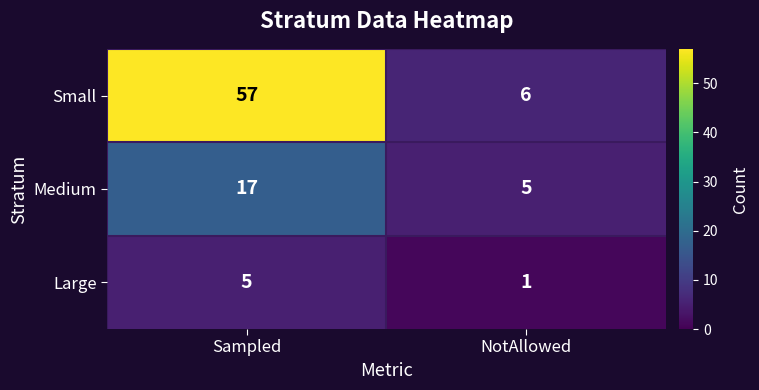

What is the difference between the maximum and minimum values in the Large series?

4